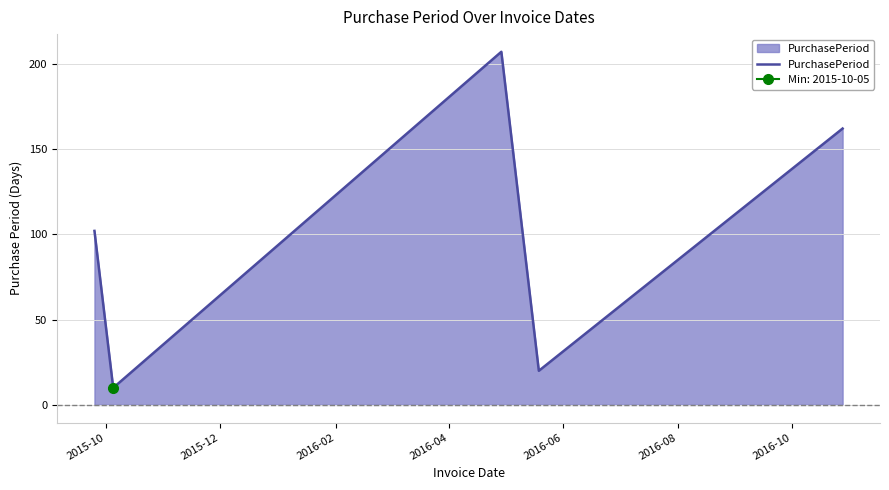

What is the label of the 5th point from the right?

2015-10